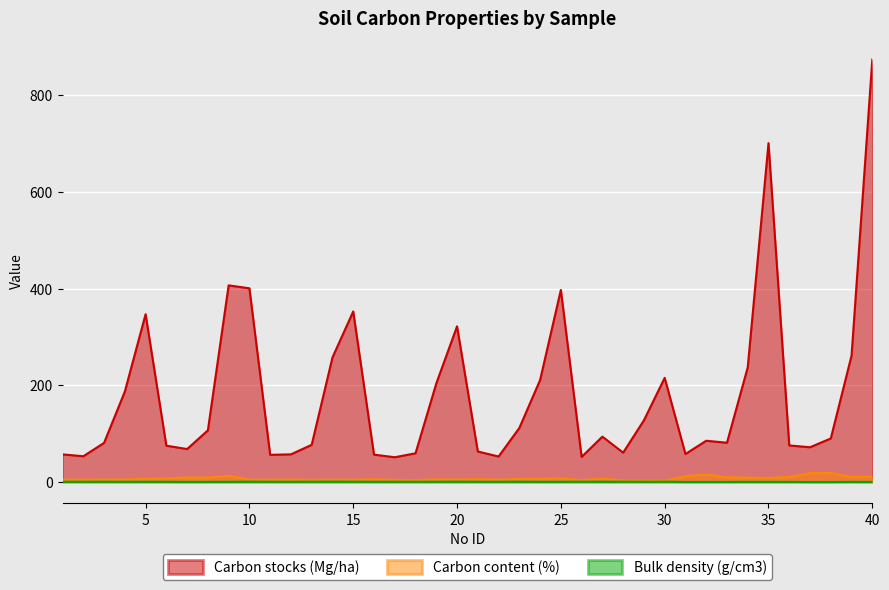

What is the value of the Carbon stocks (Mg/ha) point at the 31st from the left?

58.2